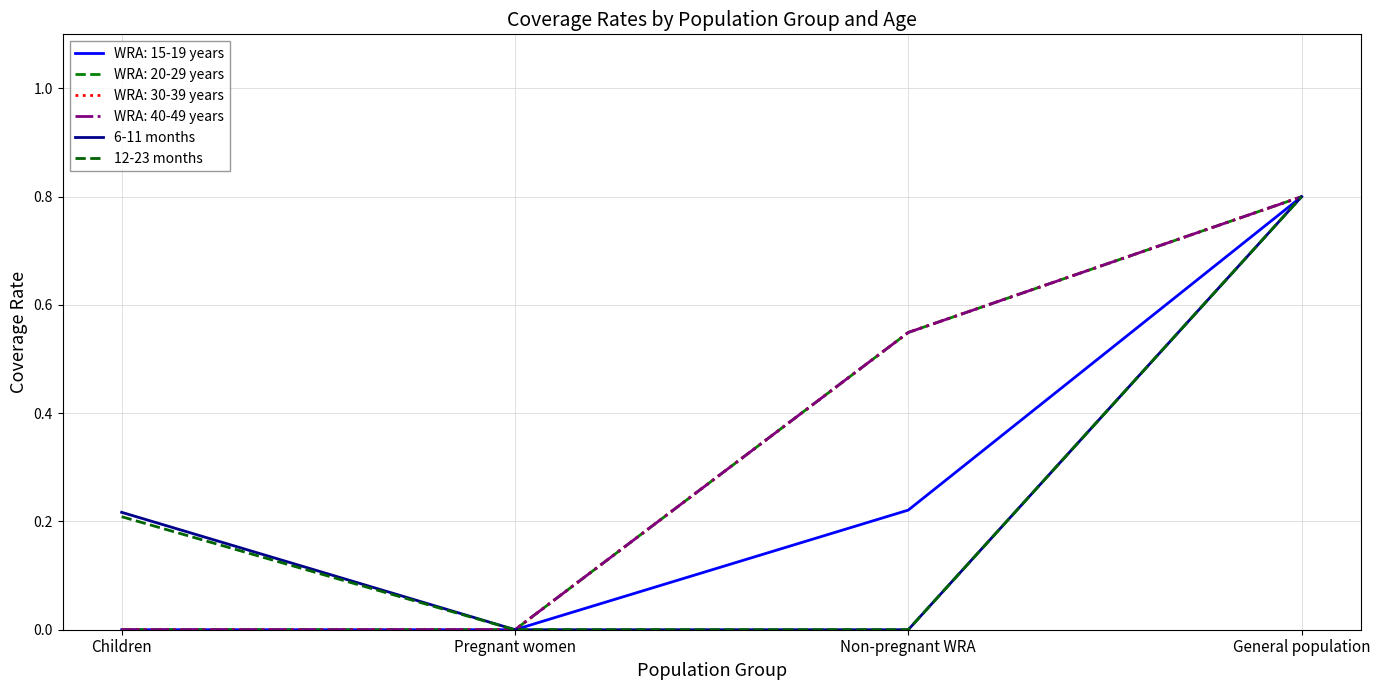

True or false: 12-23 months has more than 1 points higher than both neighbors.

False